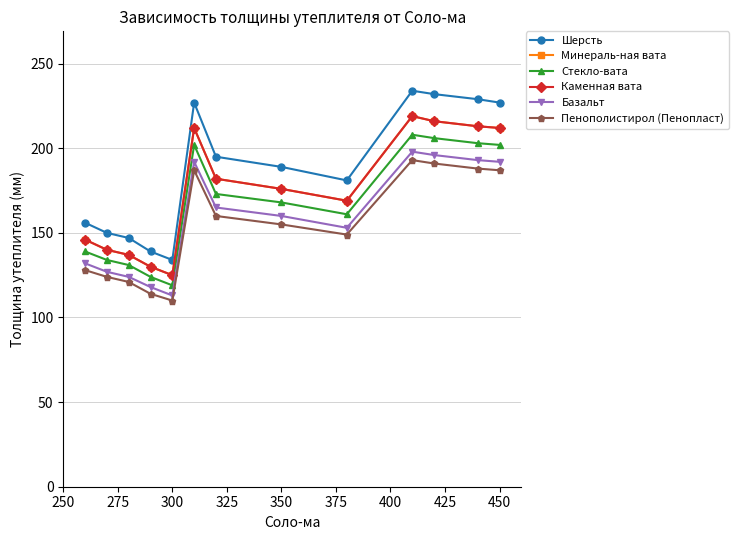

Does the chart have visible grid lines?

Yes